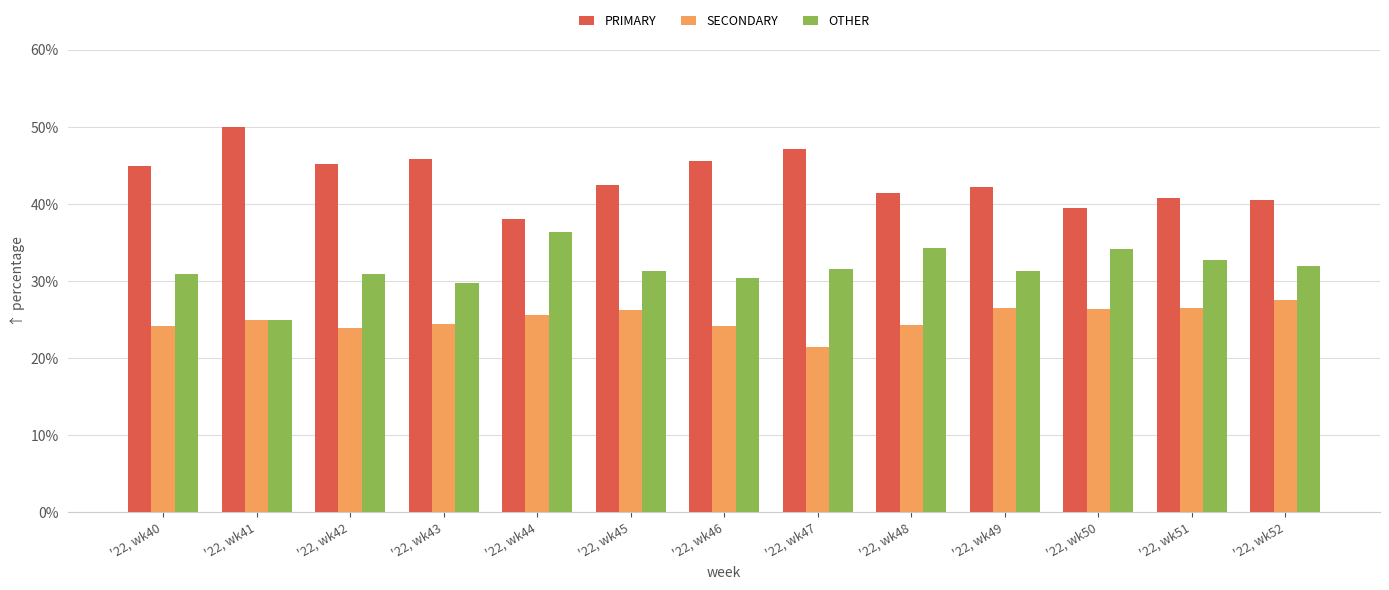

What is the lowest value of the SECONDARY series?

21.4